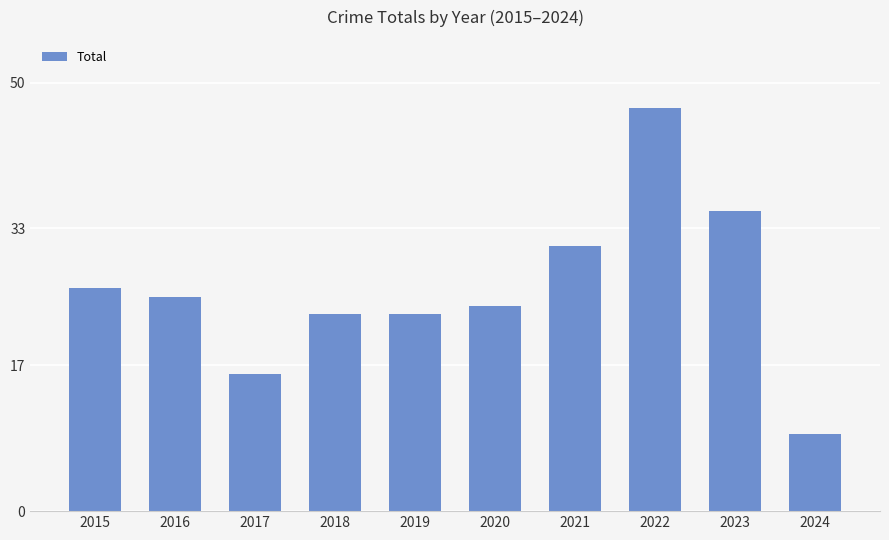

What is the approximate value at 2016?

25